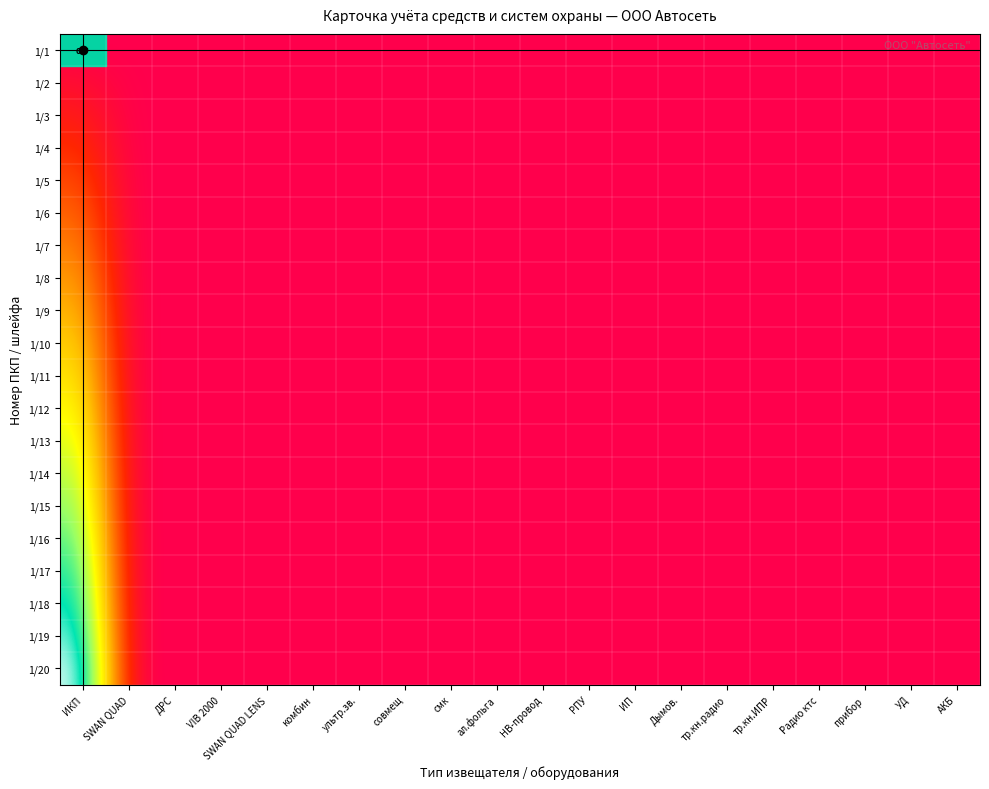

Which category has the lowest value in the row_18 series?

АКБ